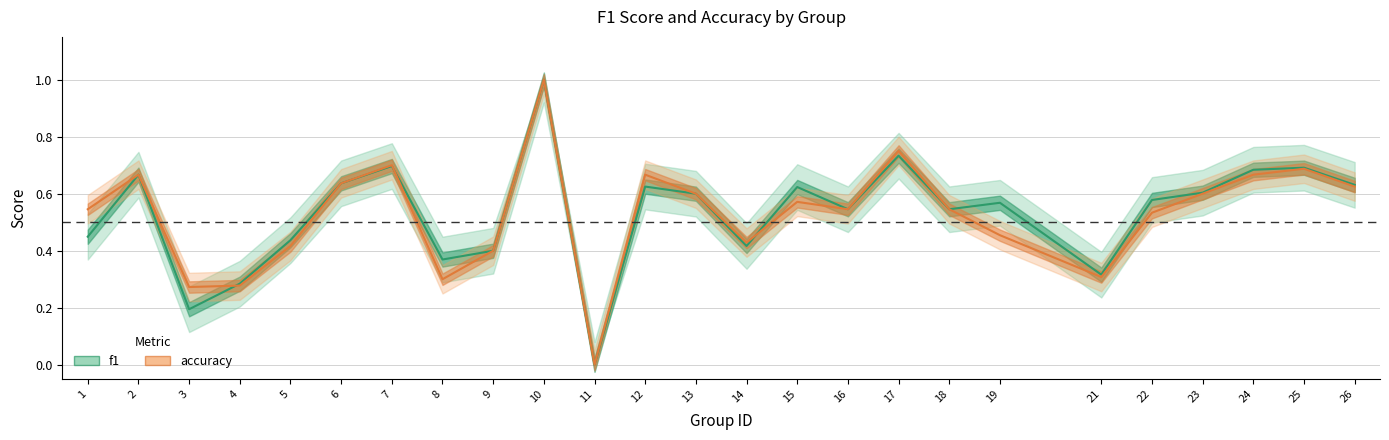

Does the chart have visible grid lines?

Yes